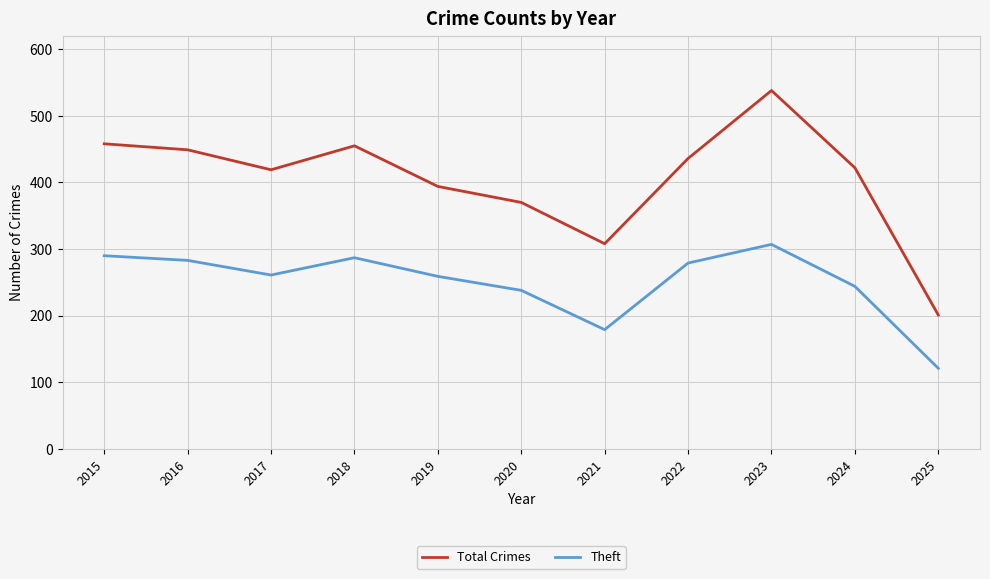

What is the approximate value of Theft at 2021, to the nearest 50?

200